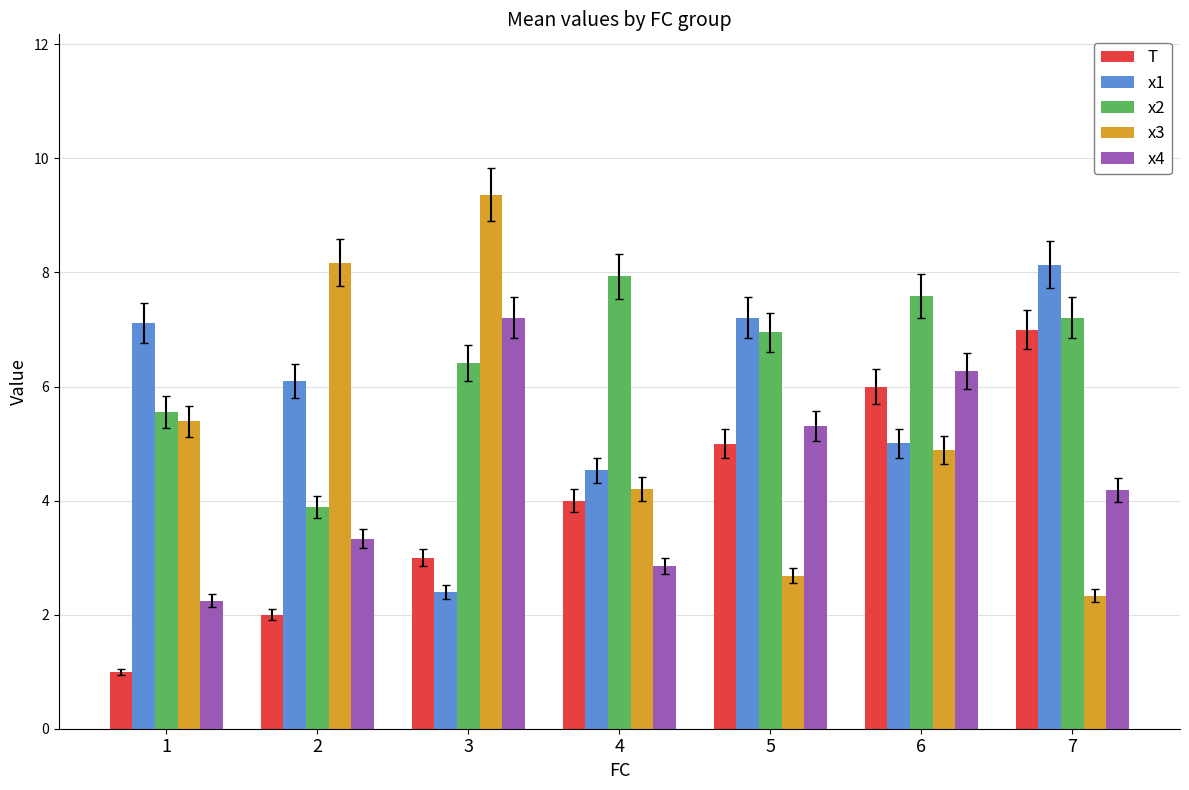

How many bars are there in each group?

5